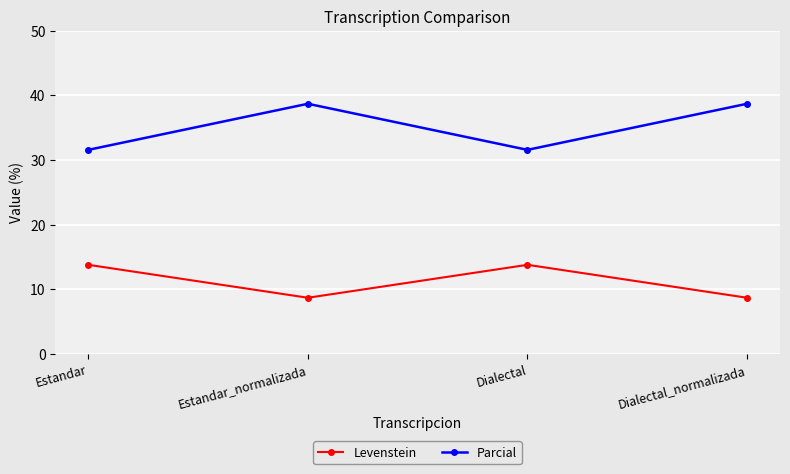

What is the total value across all series at Estandar?

45.4